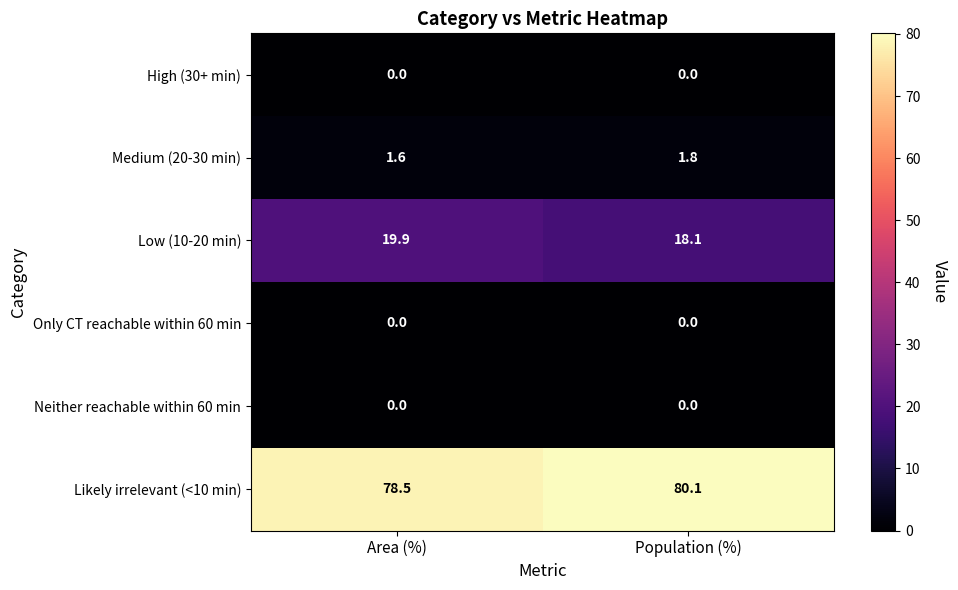

Which series has the largest total across all categories?

Likely irrelevant (<10 min)